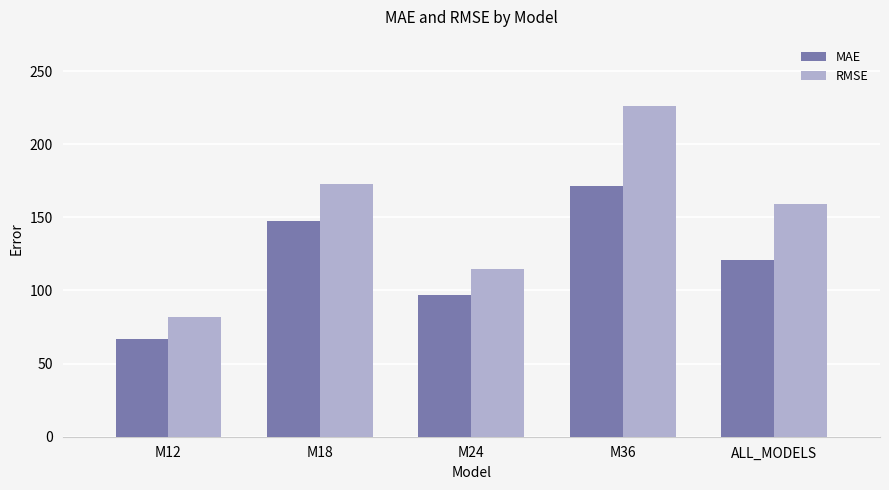

What is the difference between the maximum and second lowest values in the RMSE series?

111.4